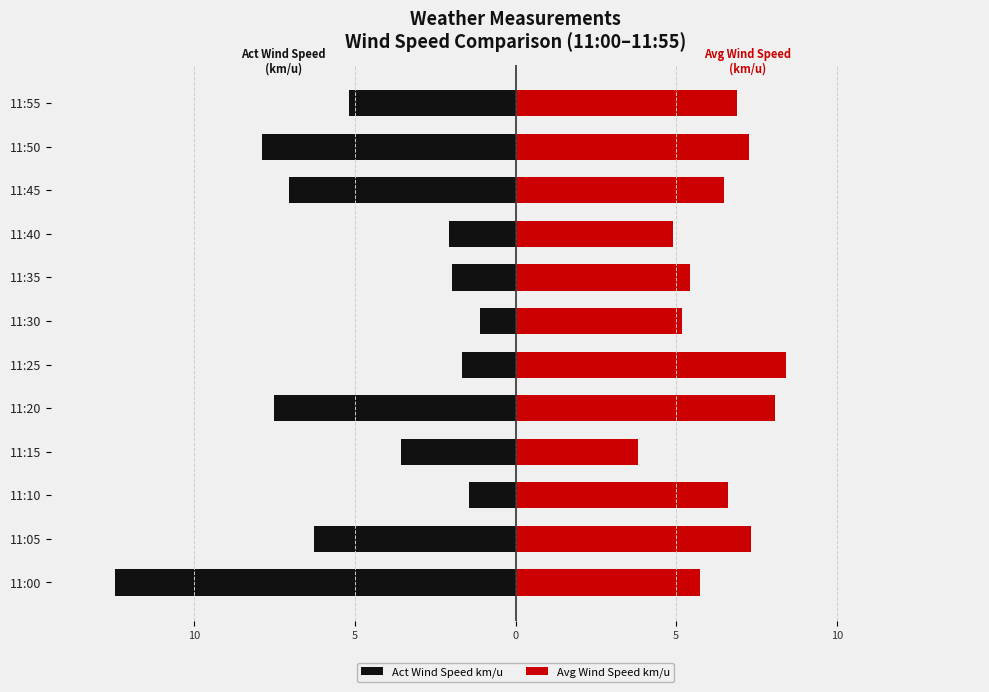

Rank the series at 11:50 from lowest to highest value.

Act Wind Speed km/u, Avg Wind Speed km/u